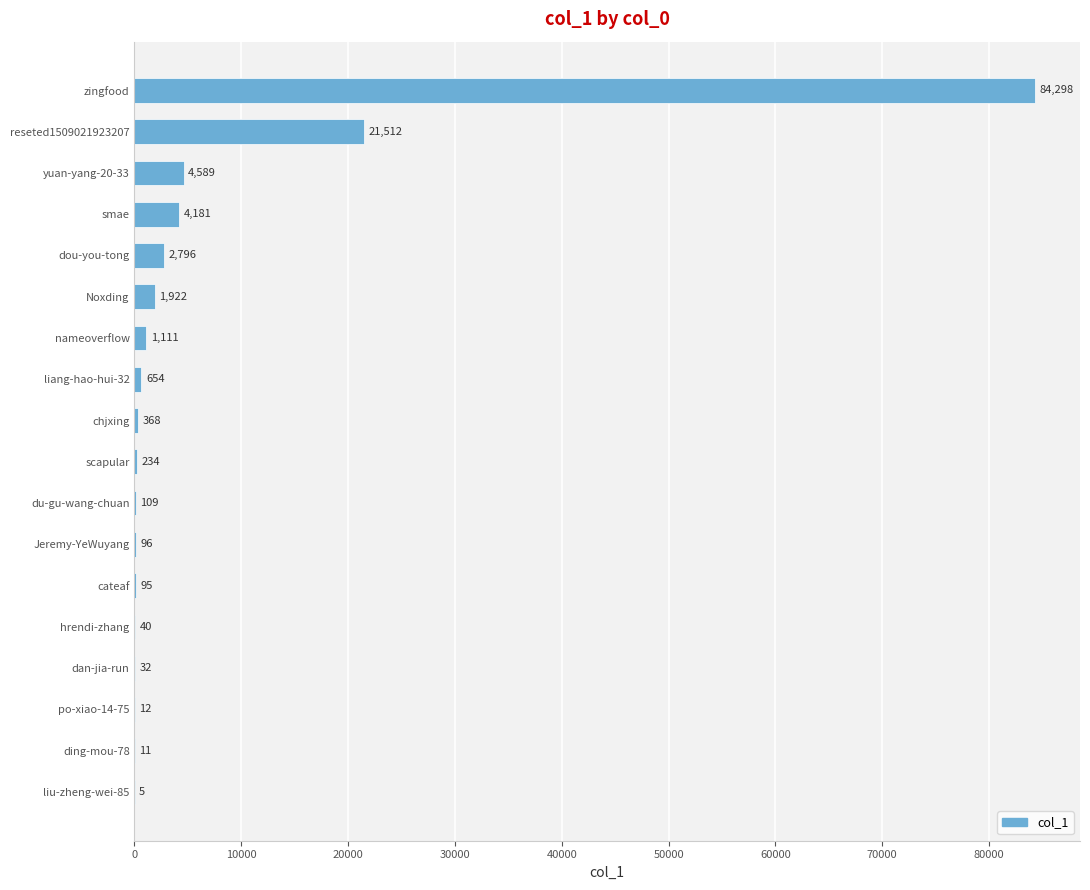

At which category does the chart reach its peak across all series?

zingfood